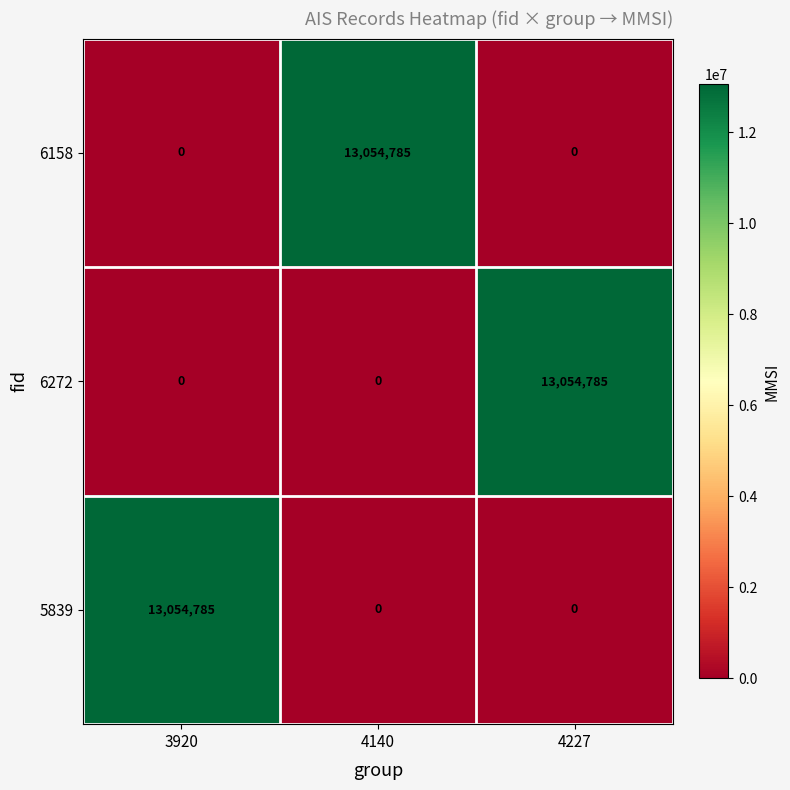

Reading left to right, list all the values displayed in this chart.

6158: 0	13054785	0
6272: 0	0	13054785
5839: 13054785	0	0